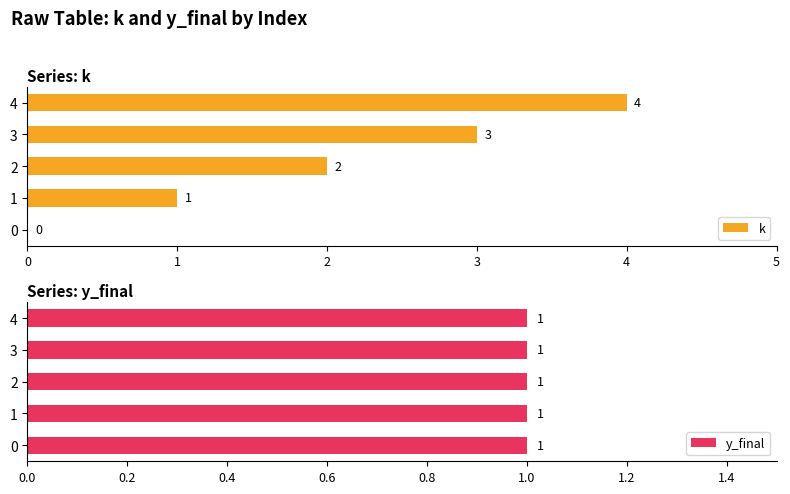

The k series shows 1 at 3. True or false?

False